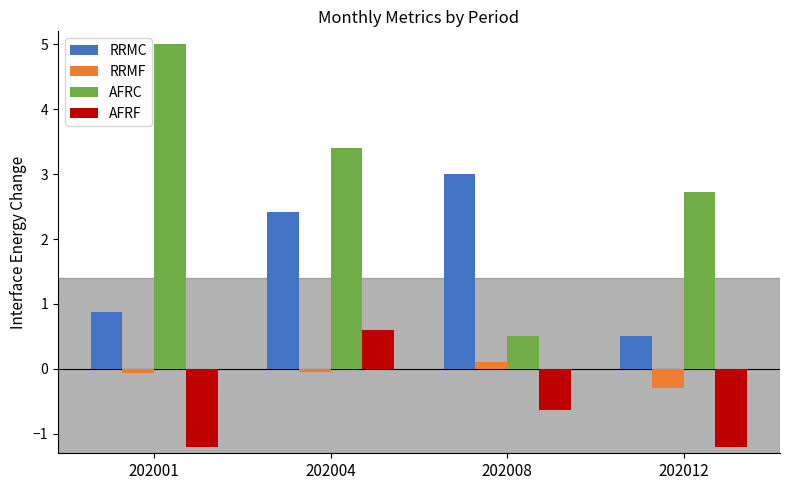

Which series changed the most between 202001 and 202004?

AFRF